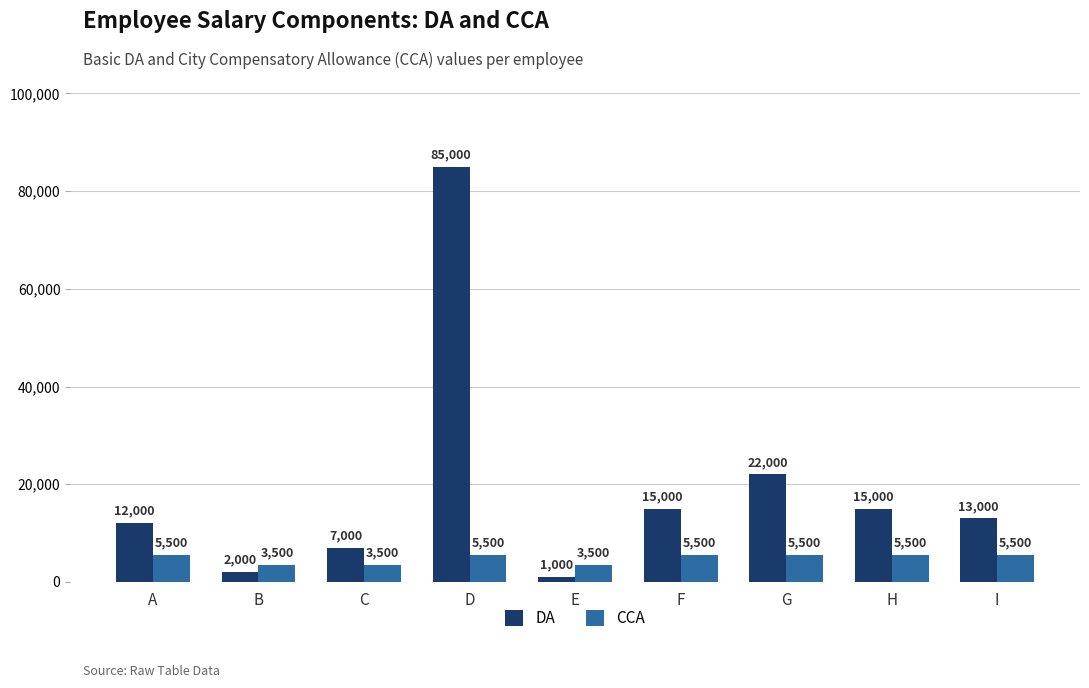

What is the sum of all CCA values?

43500